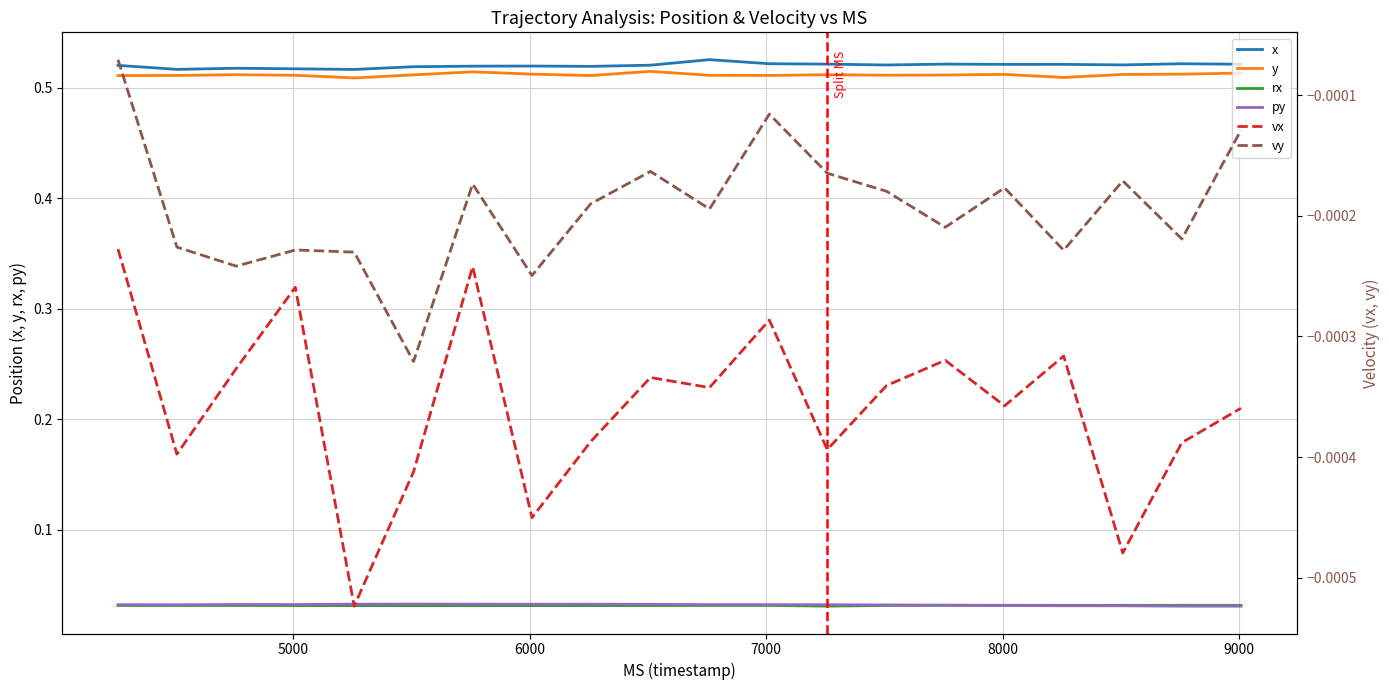

Count the x values in the range 0 to 1.

20